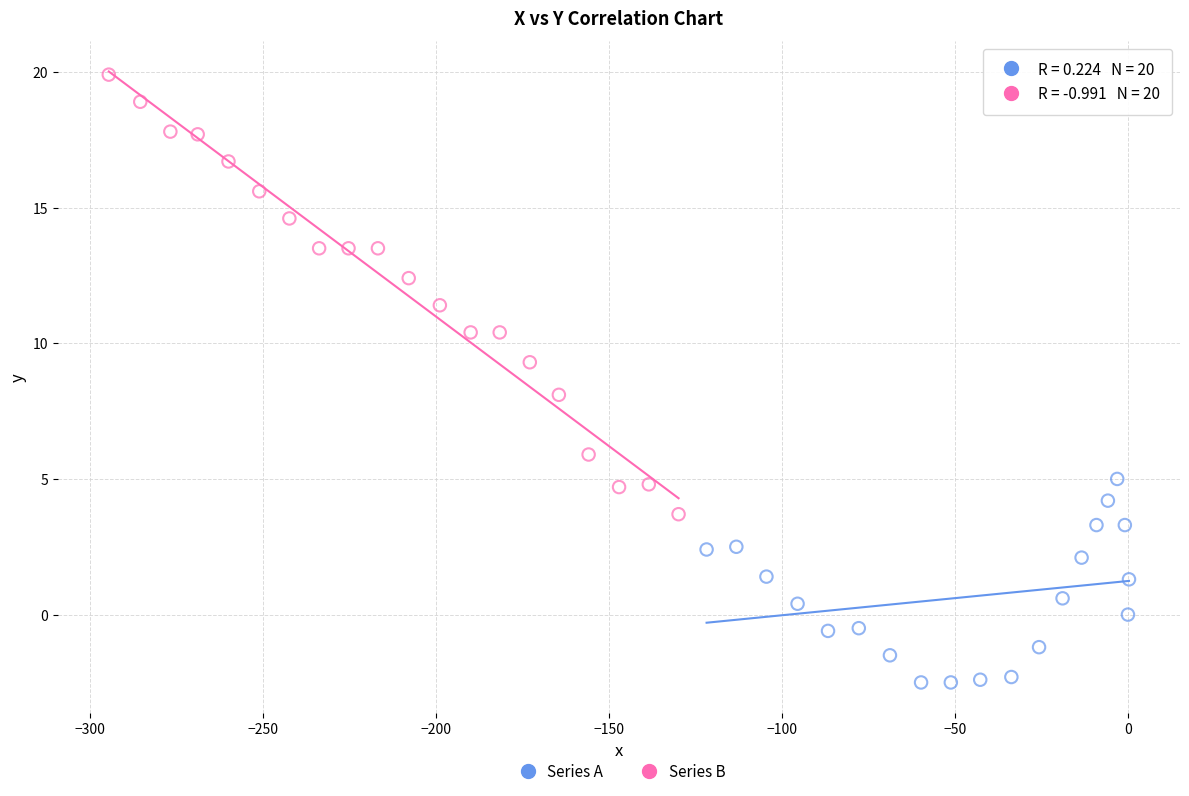

Which series reaches the maximum Y coordinate?

Series B